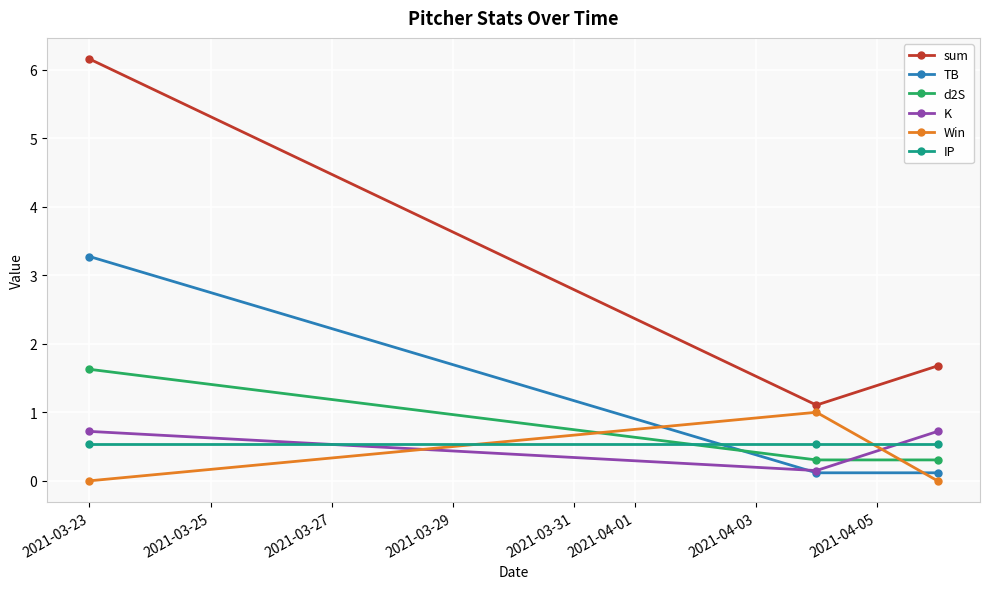

What are all the series names shown in the legend?

sum, TB, d2S, K, Win, IP